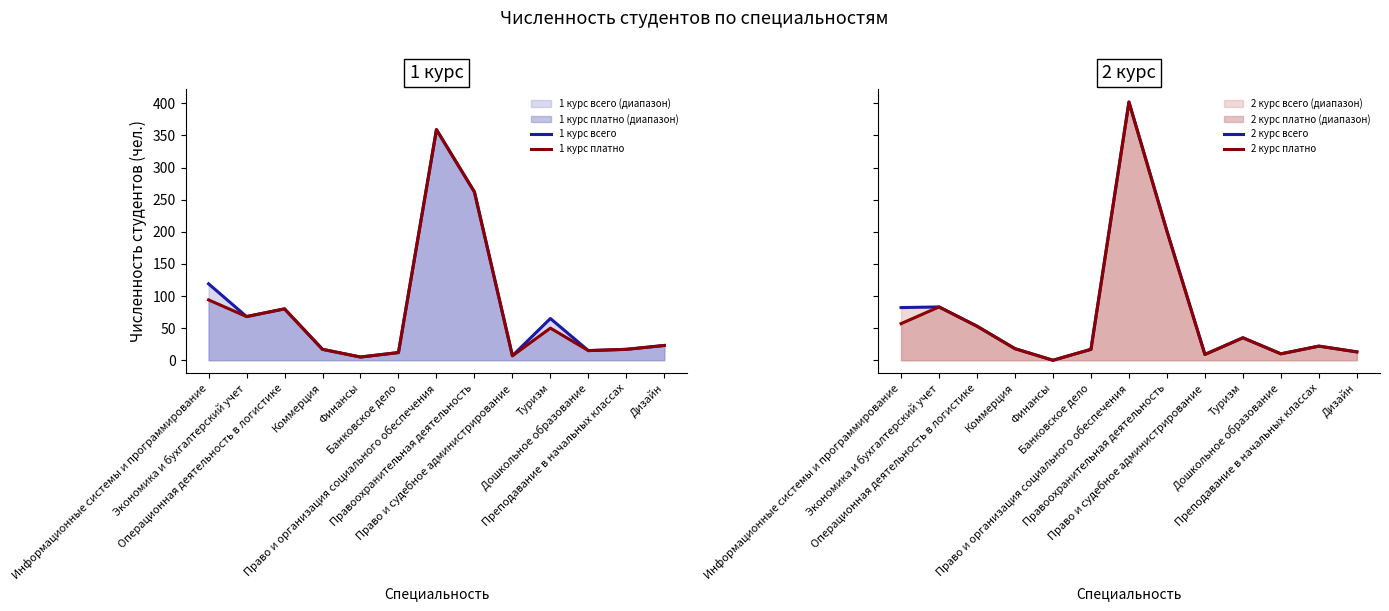

How many intersections are there between 1 курс платно and 2 курс всего?

10